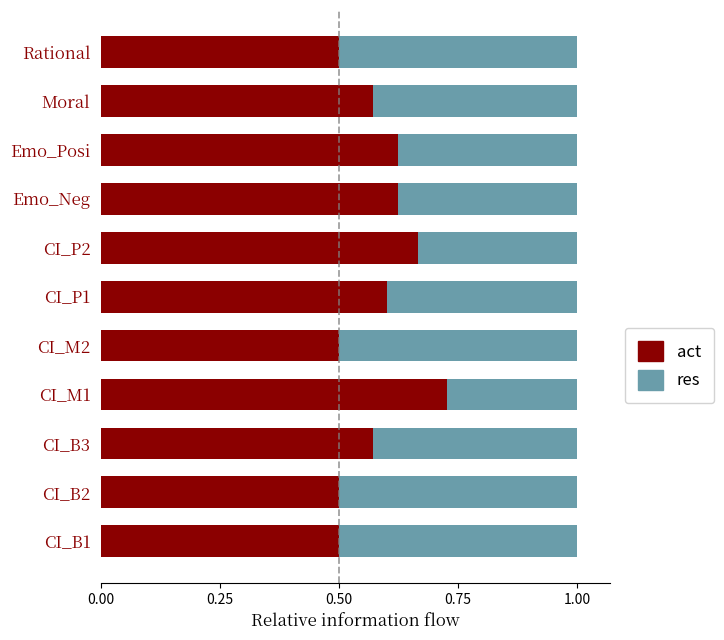

What is the total value across all series at CI_B3?

1.0